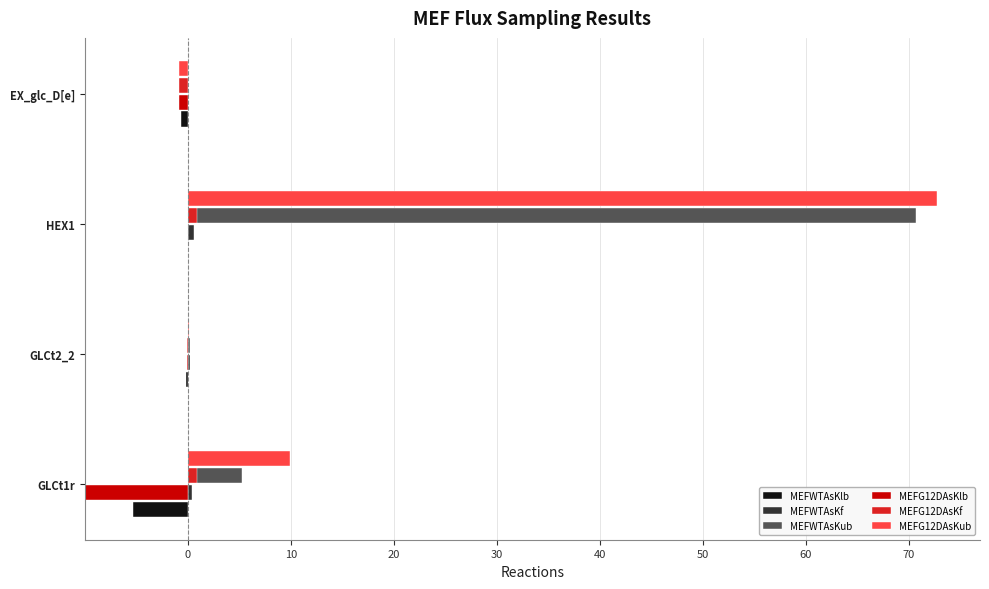

At HEX1, list the series in order from largest to smallest.

MEFG12DAsKub, MEFWTAsKub, MEFG12DAsKf, MEFWTAsKf, MEFWTAsKlb, MEFG12DAsKlb